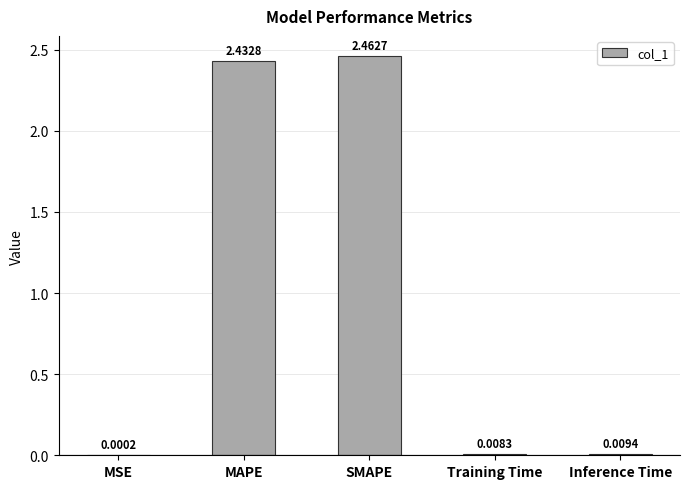

At which category does the chart reach its peak across all series?

SMAPE